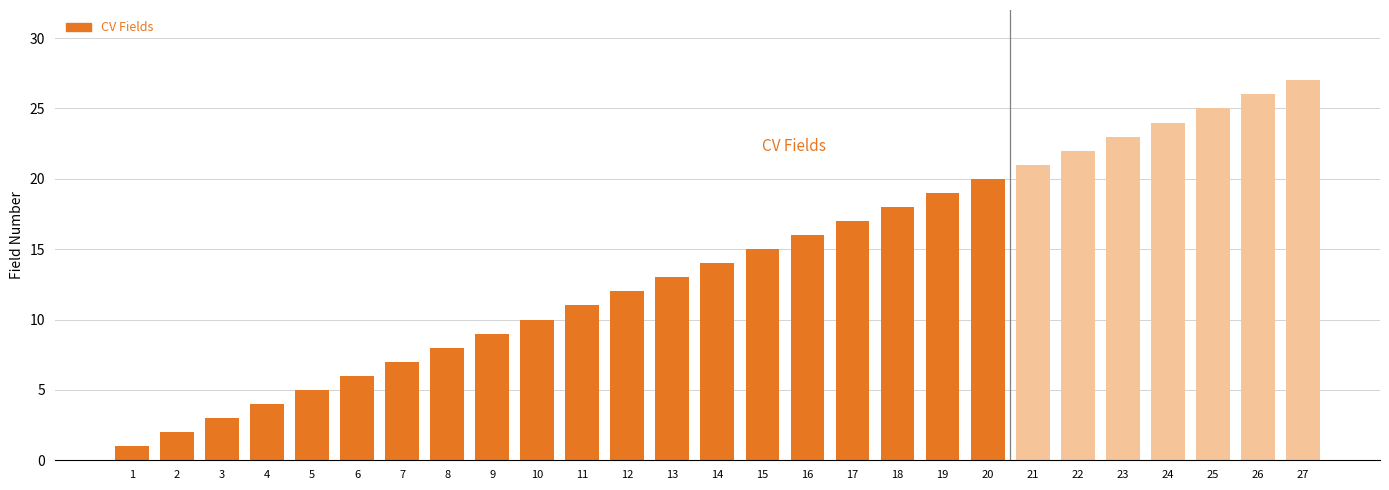

How many bars are there in total?

27